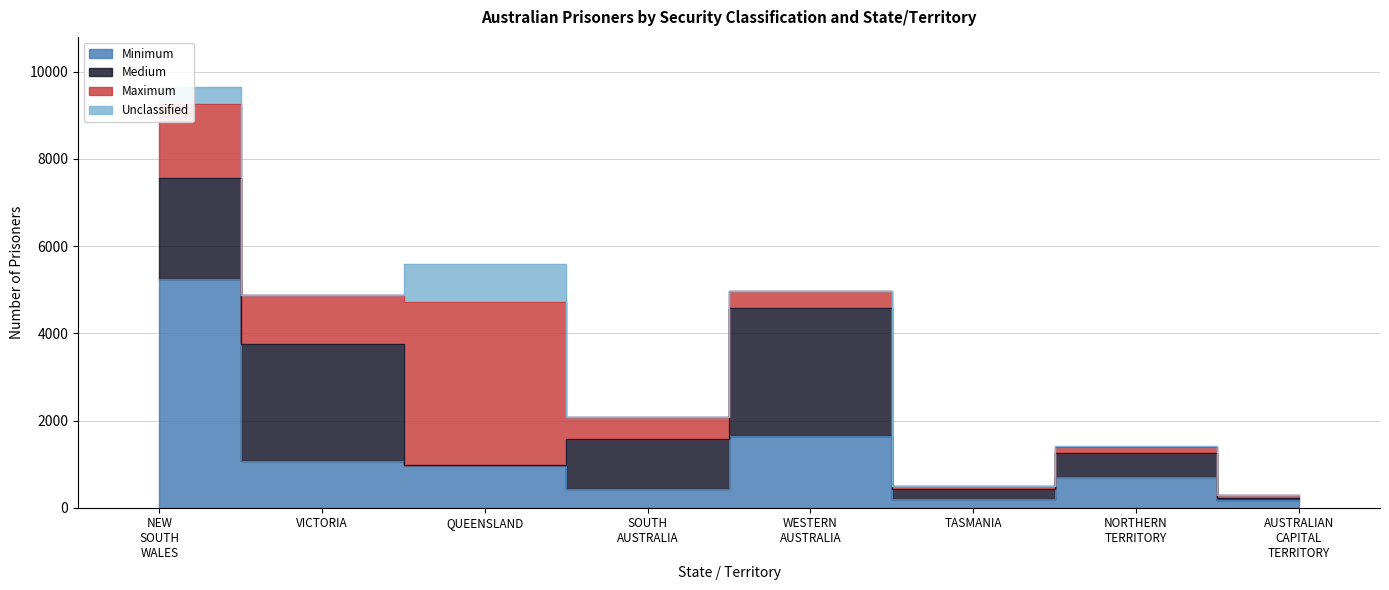

The Unclassified series shows -561 at AUSTRALIAN CAPITAL TERRITORY. True or false?

False